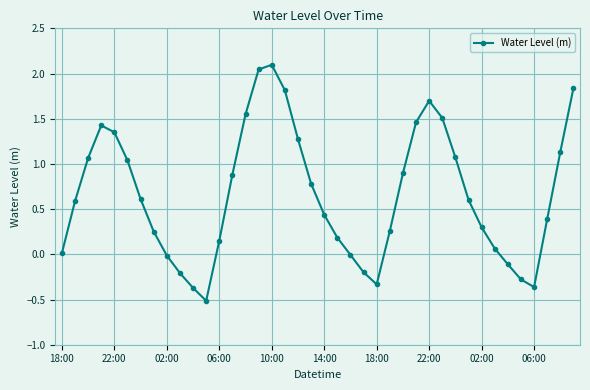

How many interior local valleys (lower than both neighbors) does the data have?

3